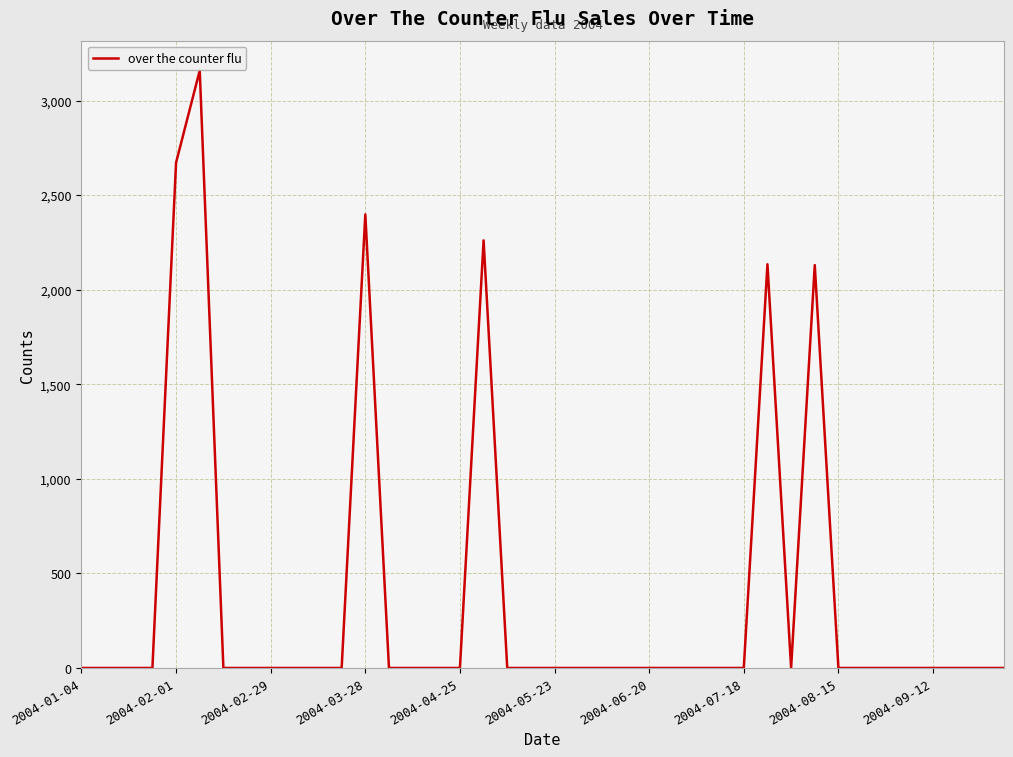

What is the greatest value displayed?

3158.7